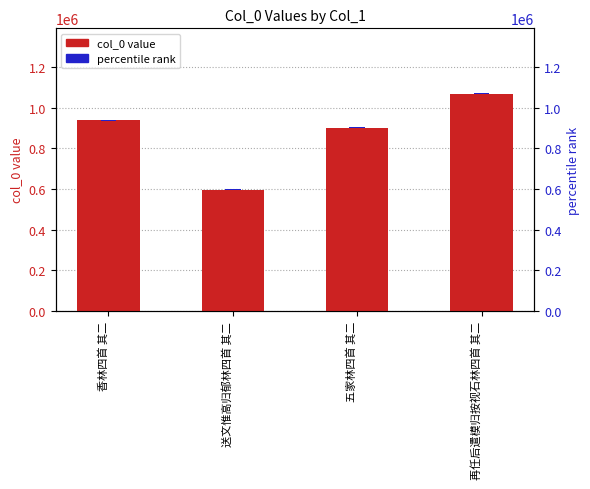

Which has a higher value, 送文惟高归郁林四首 其二 or 五家林四首 其二?

五家林四首 其二